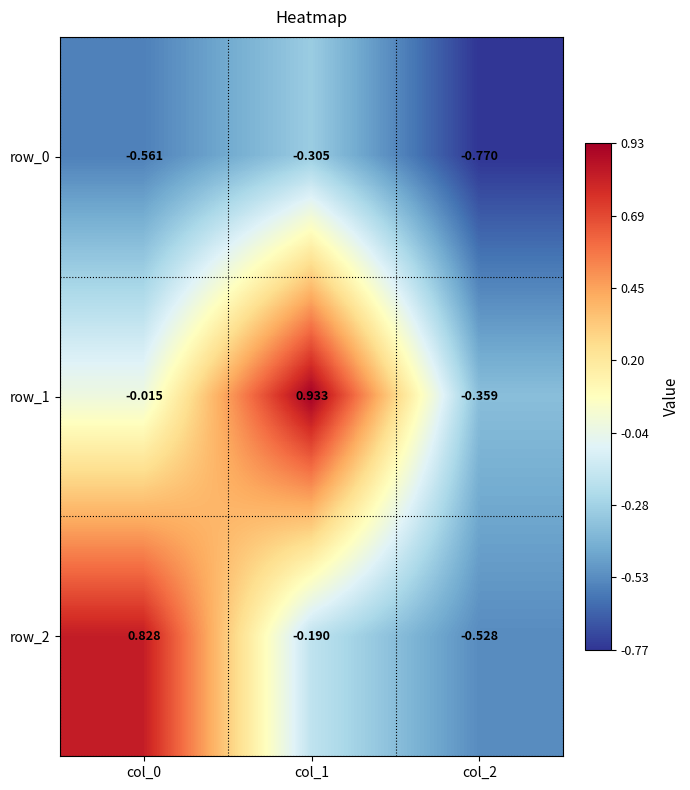

What is the difference between the maximum and minimum values in the row_2 series?

1.4